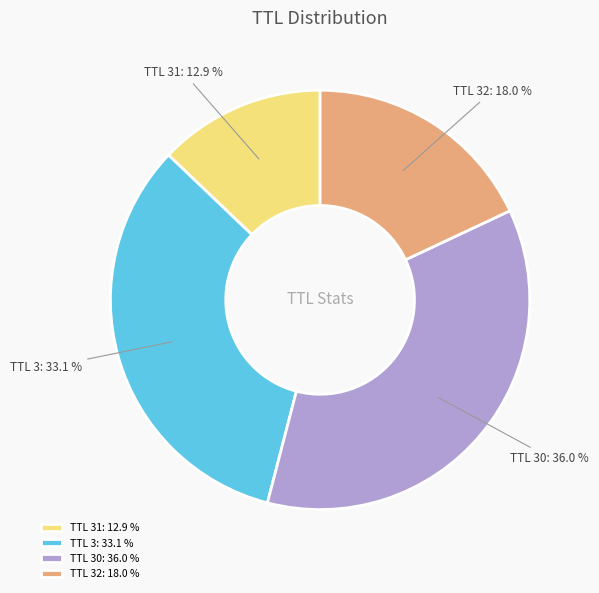

What percentage do TTL 31 and TTL 3 together represent?

46.0%